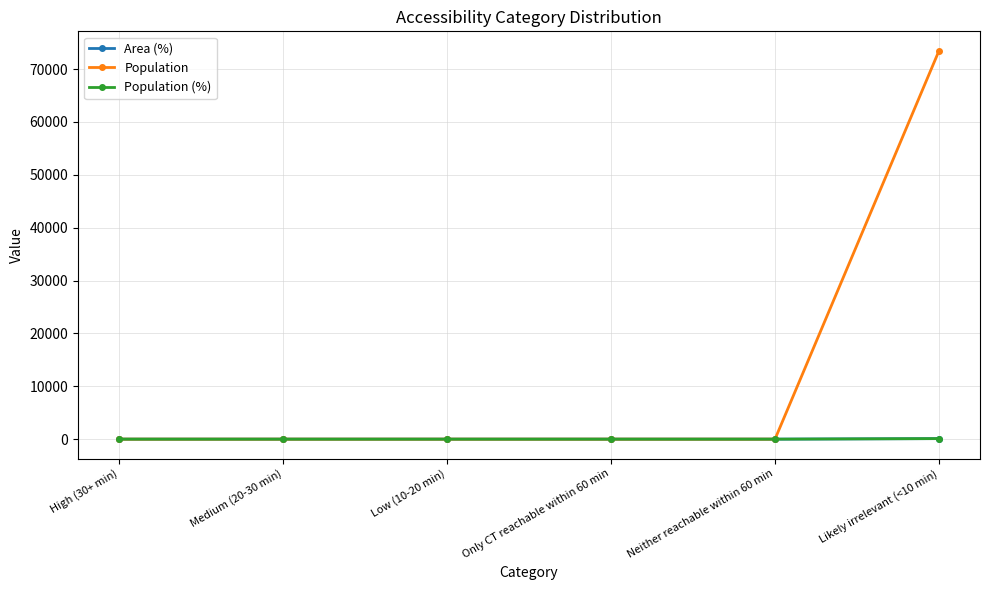

List the labels in order of Population (%) value, largest first.

Likely irrelevant (<10 min), High (30+ min), Medium (20-30 min), Low (10-20 min), Only CT reachable within 60 min, Neither reachable within 60 min